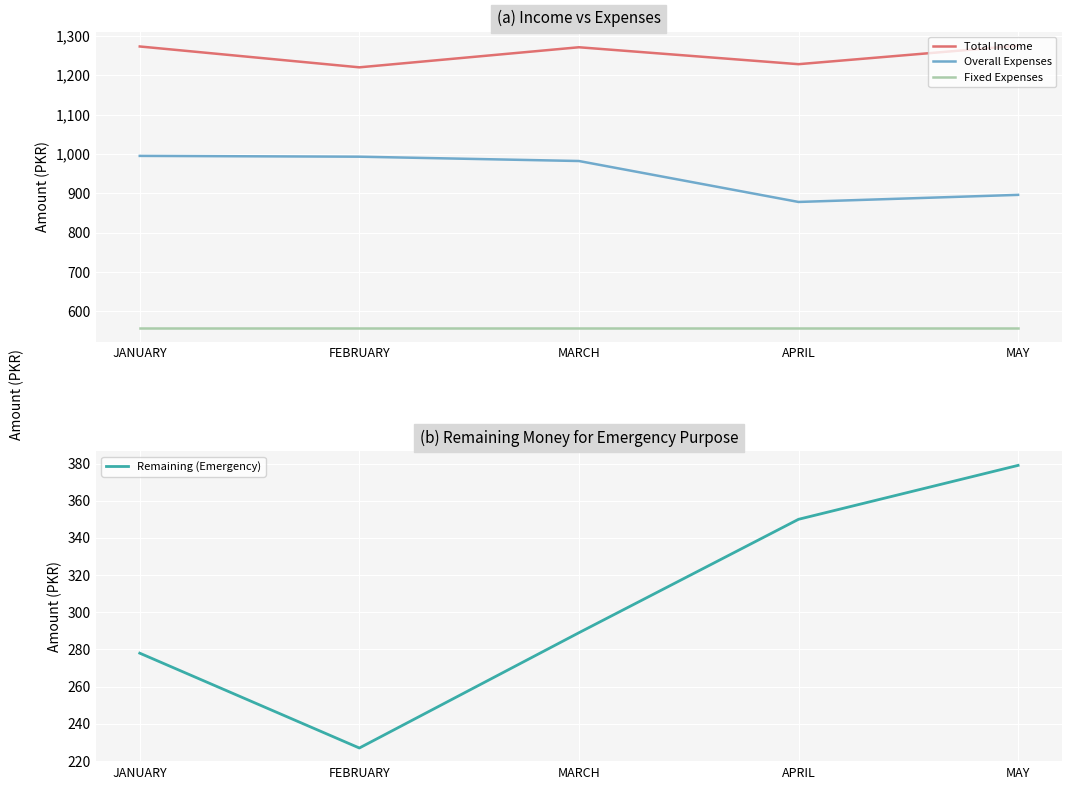

How many lines are shown in the chart?

4